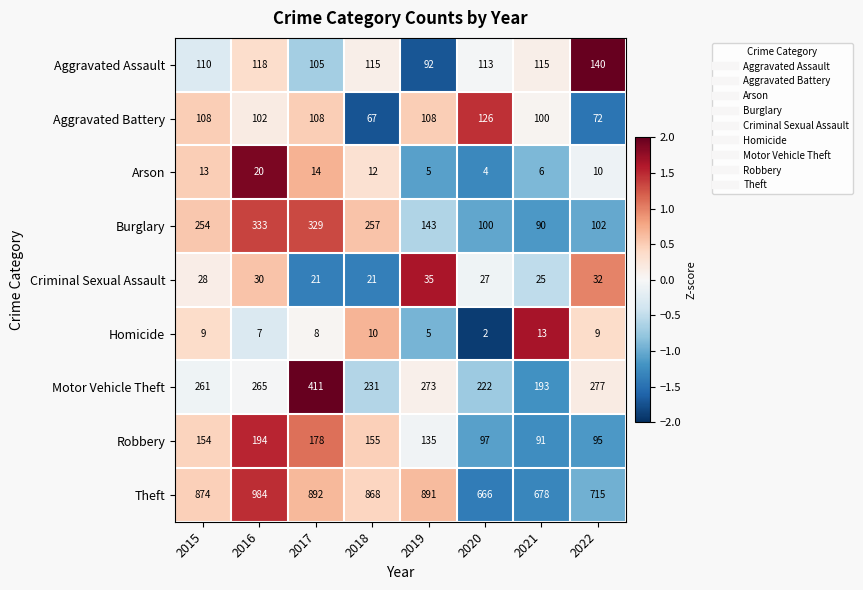

True or false: Theft has a value of 678 at 2021.

True